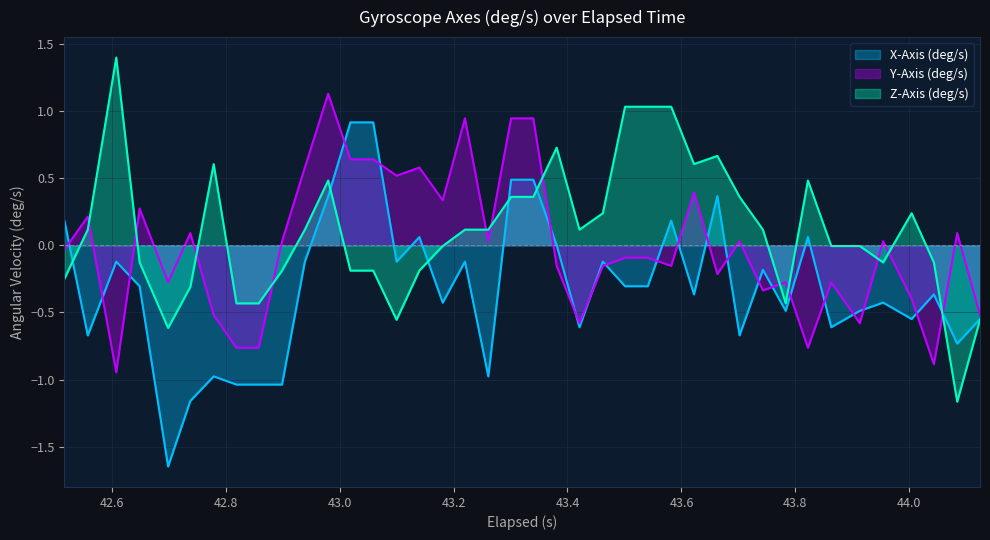

What is the greatest value displayed?

1.4